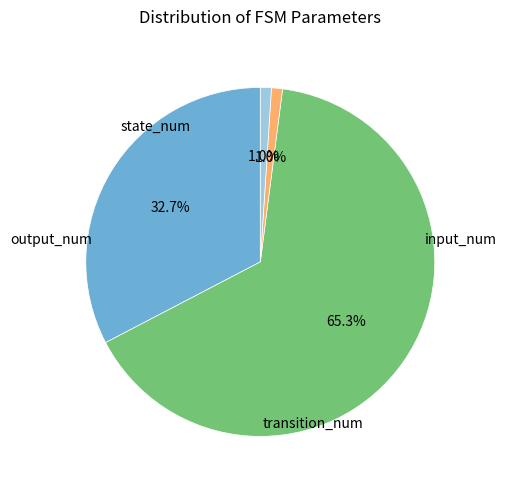

Does any single category account for the majority?

Yes